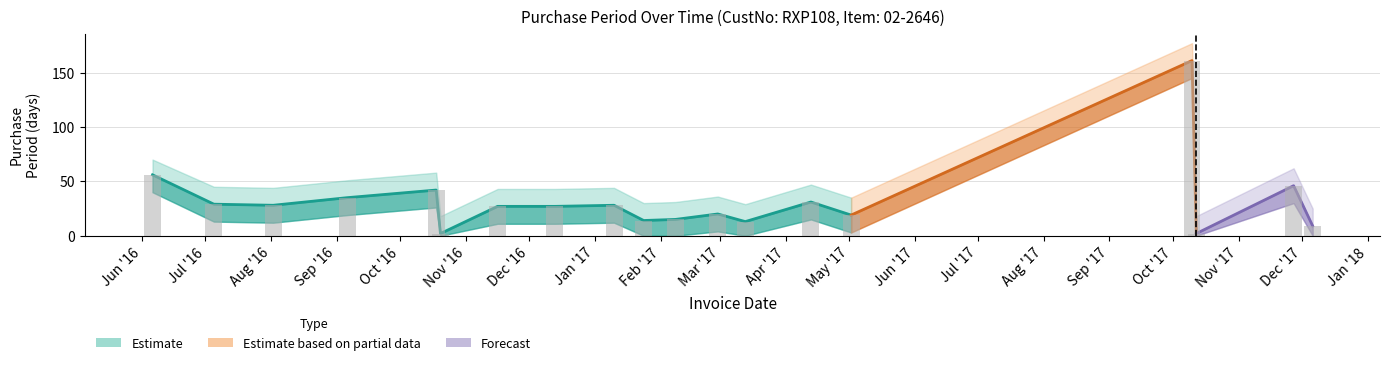

Reading left to right, extract all data points from this chart.

PurchasePeriod: 56	29	28	35	42	2	27	27	28	14	15	20	13	31	19	161	2	46	9
upper: 70	45	44	51	58	18	43	43	44	30	31	36	29	47	35	177	18	62	25
lower: 40	13	12	19	26	0	11	11	12	0	0	4	0	15	3	145	0	30	0